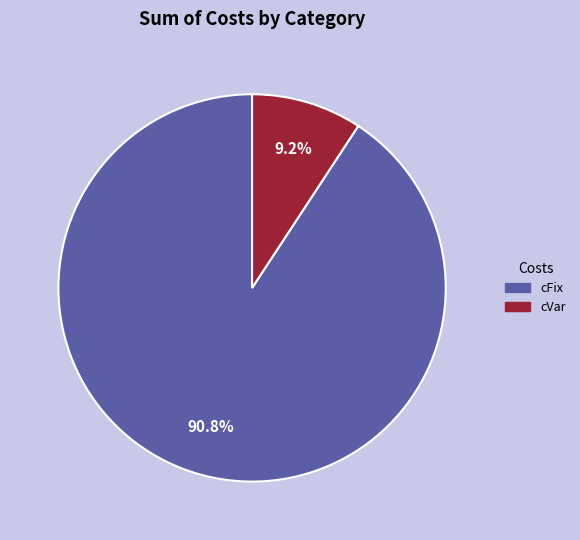

Is there a majority slice in this chart?

Yes